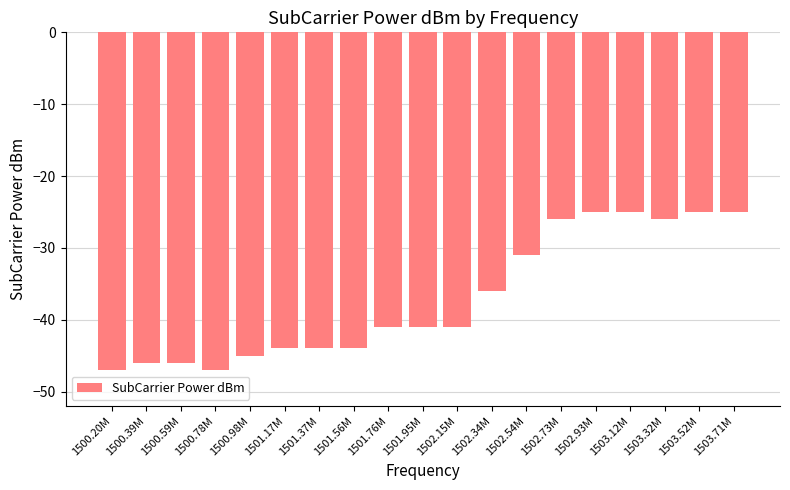

True or false: the data shows -46 at 1500.59M.

True